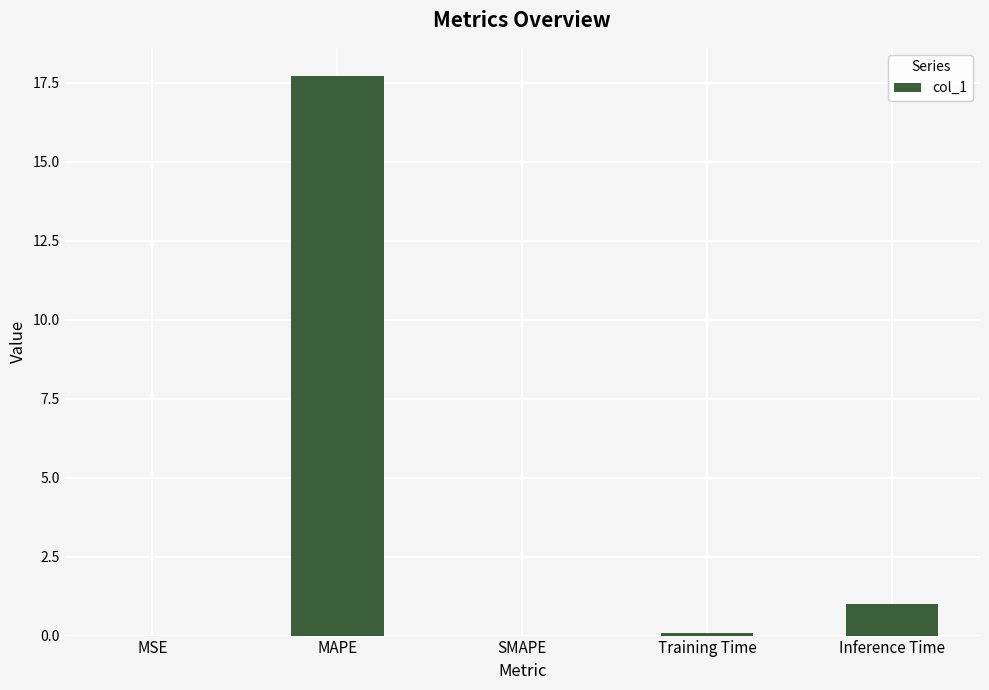

The value at SMAPE is 0.0. True or false?

True